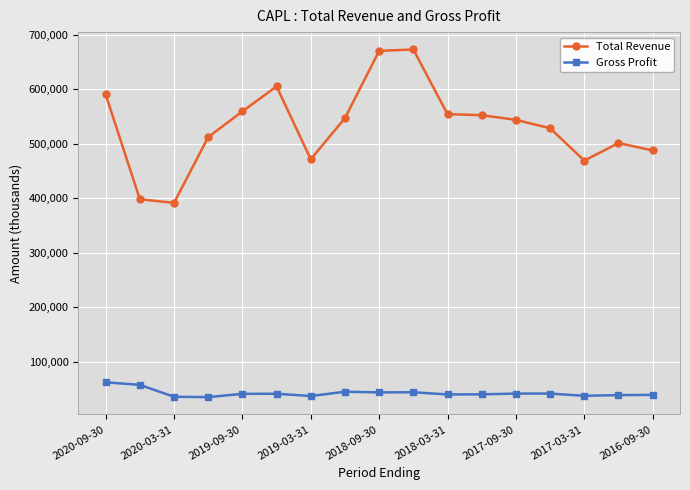

Does the chart display data point markers on the line(s)?

Yes